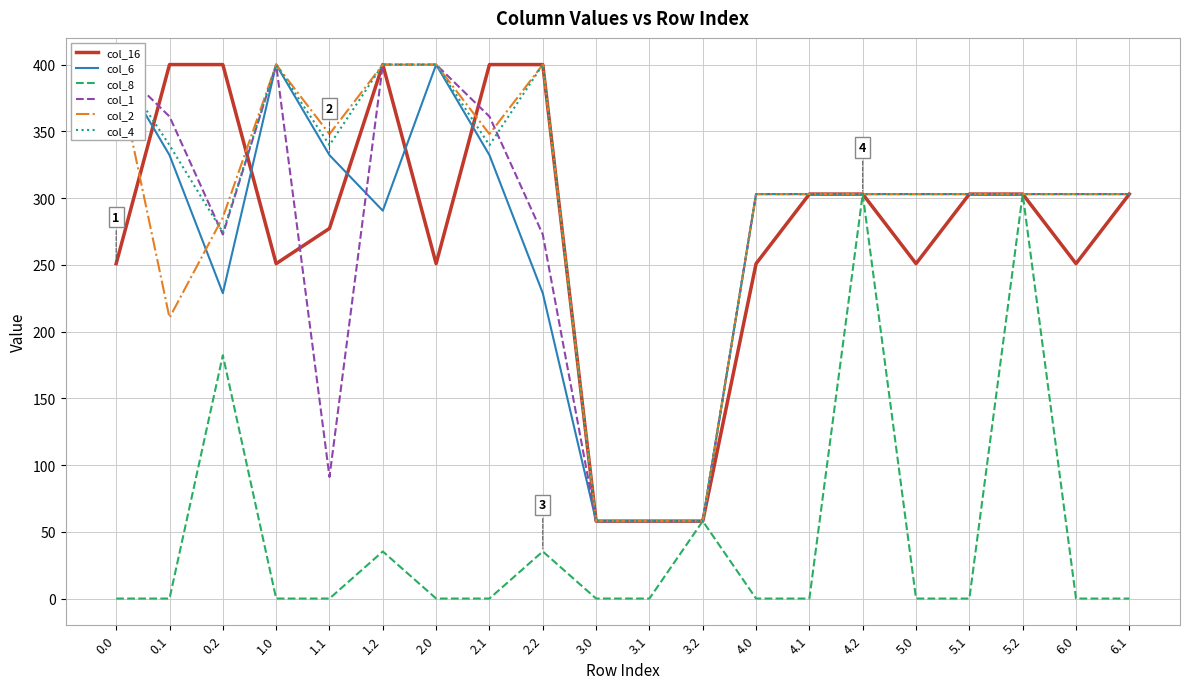

True or false: col_16 has more than 0 points higher than both neighbors.

True